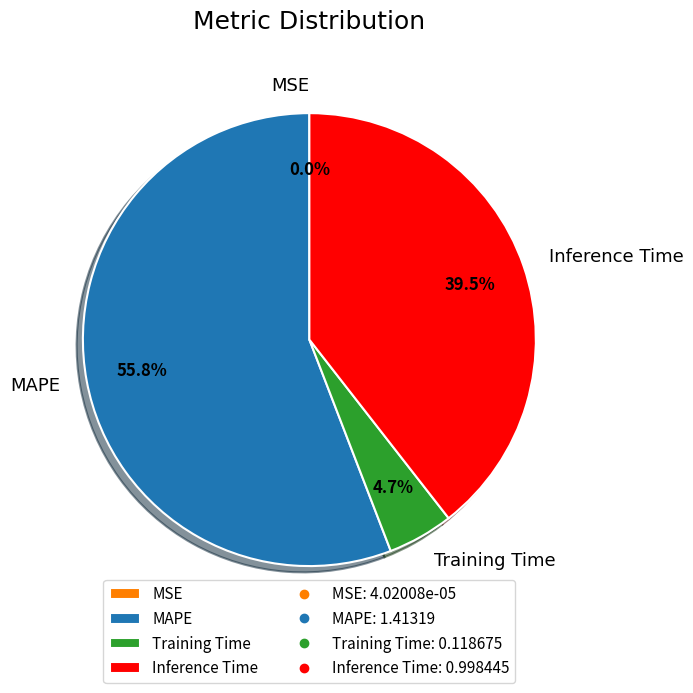

To the nearest percent, what is the difference between the largest and smallest slice percentages?

56%